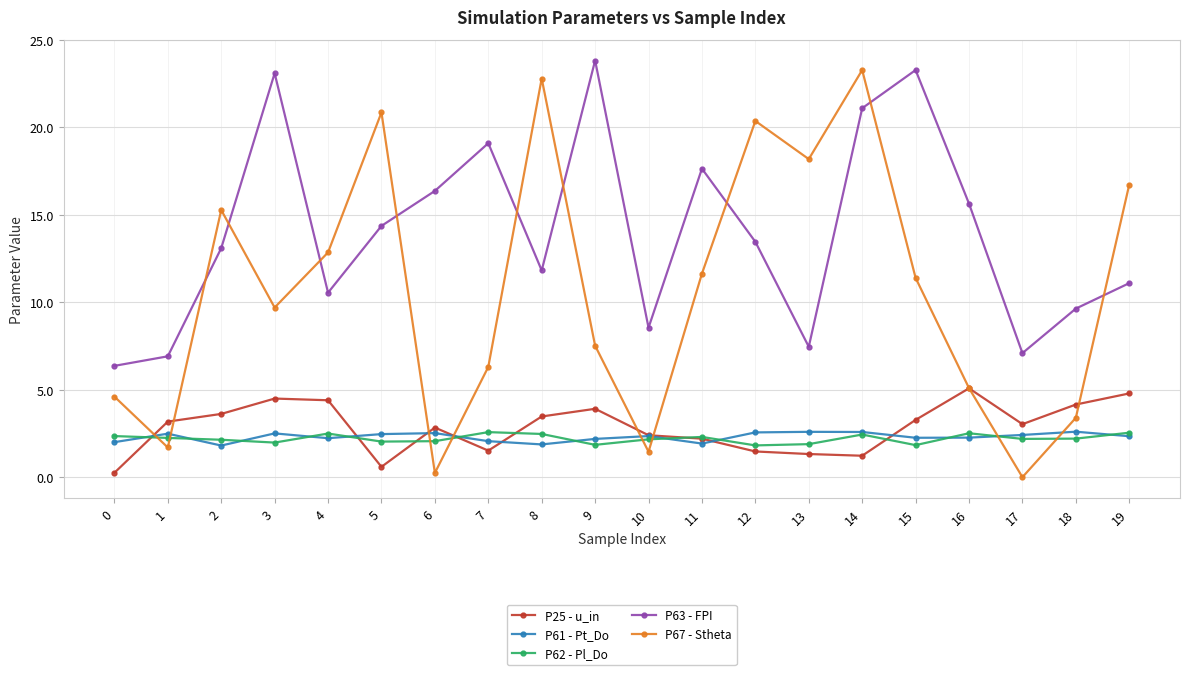

True or false: P62 - Pl_Do has a value of 4.2 at 14.

False